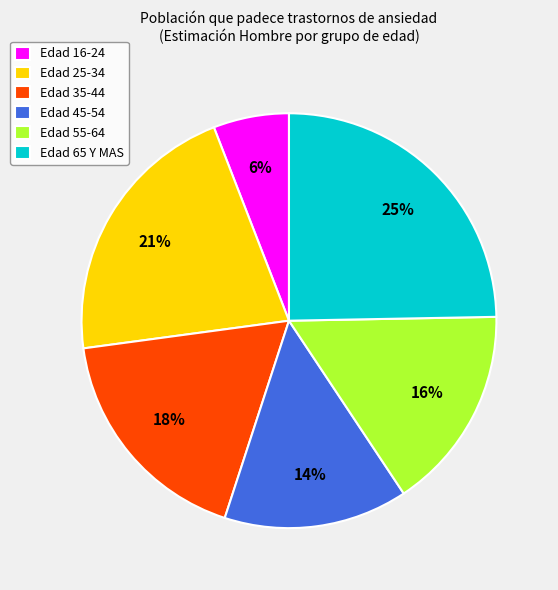

Does any single category account for the majority?

No